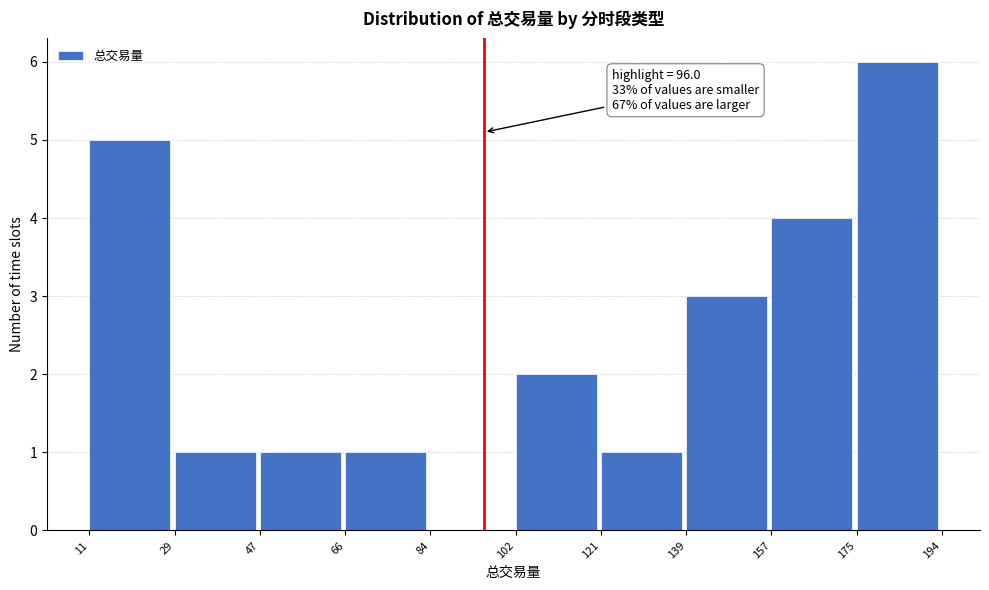

Which range on the x-axis has the tallest bar?

175 to 194